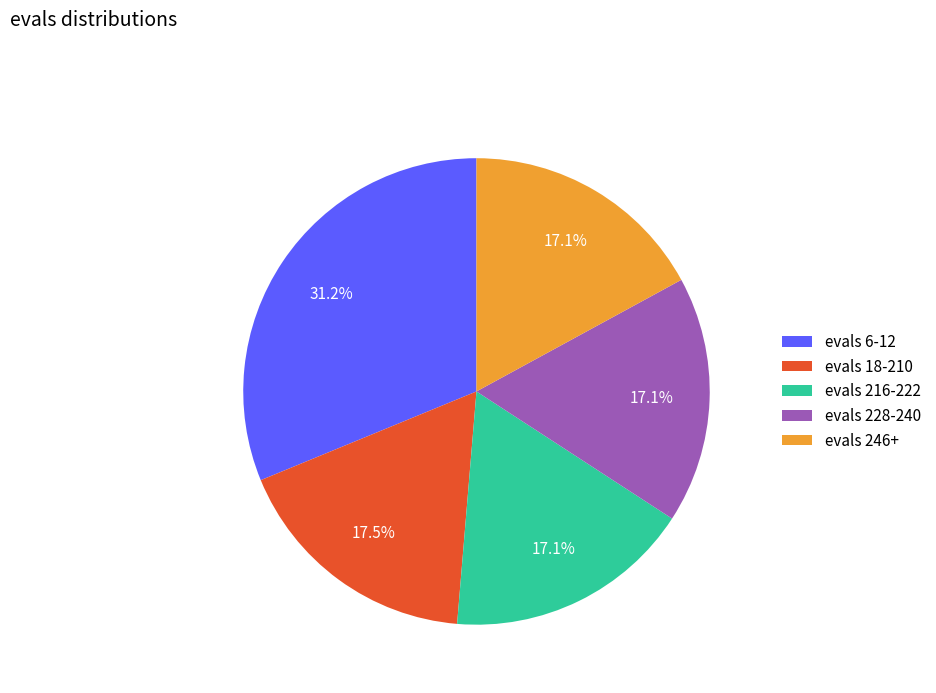

Is there a majority slice in this chart?

No